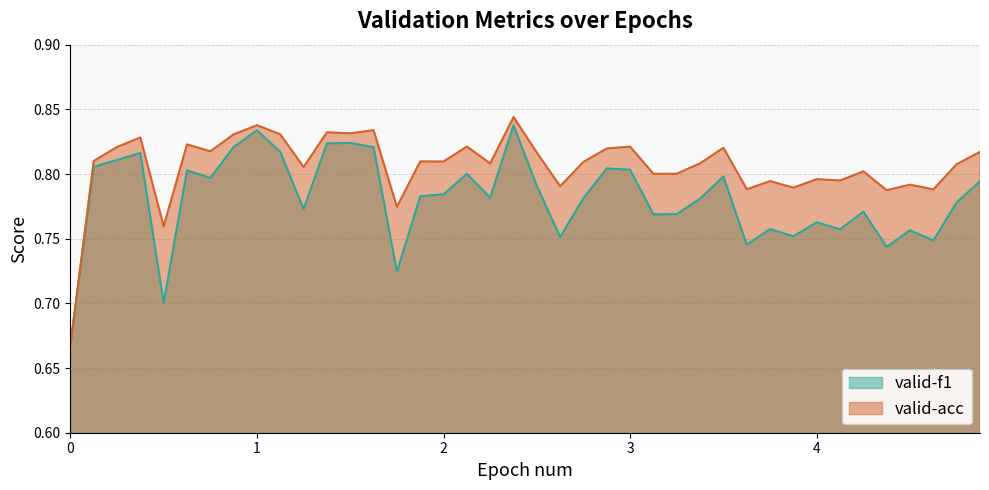

True or false: valid-acc and valid-f1 cross at least once.

False